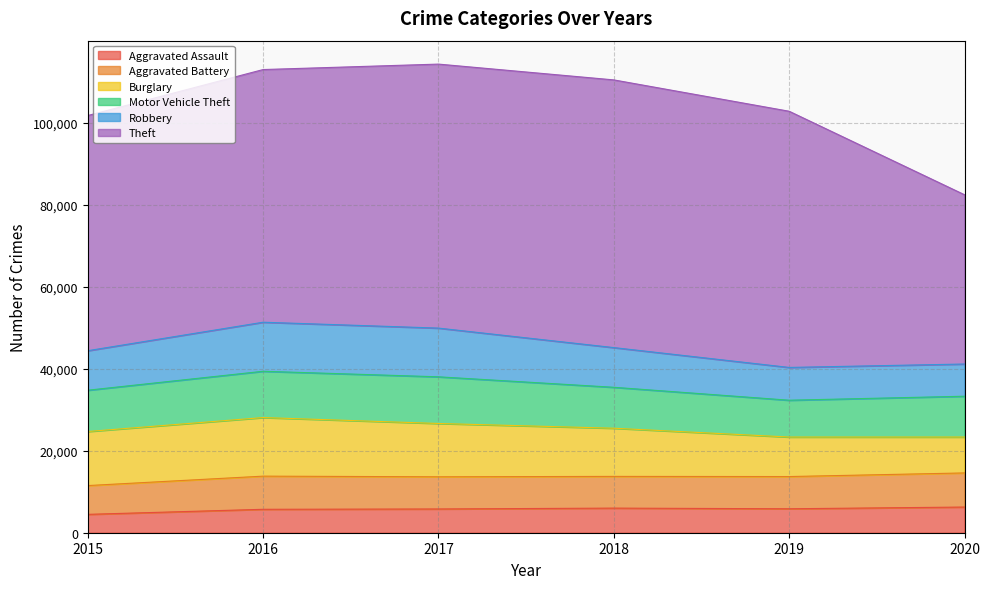

What is the value of the Motor Vehicle Theft point at the 4th from the left?

9983